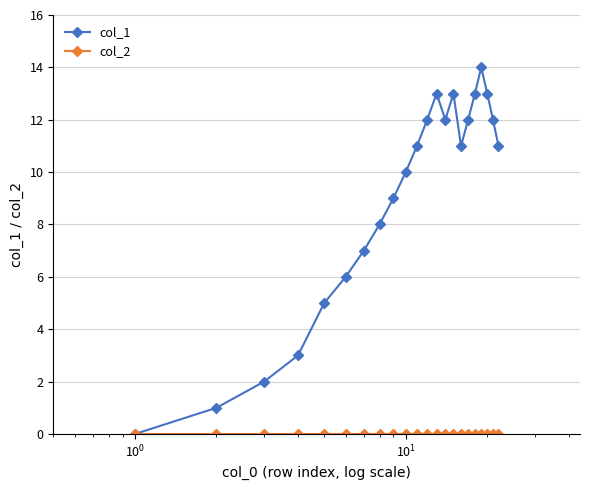

Which series has the largest total across all categories?

col_1